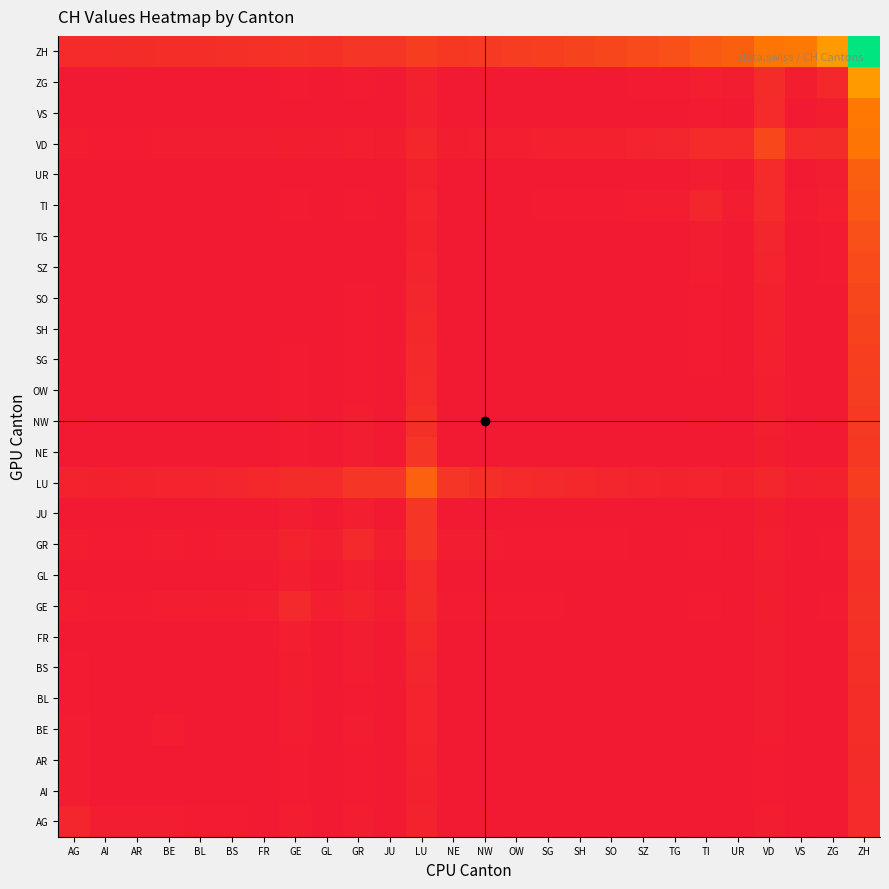

How many series are shown in this chart?

26